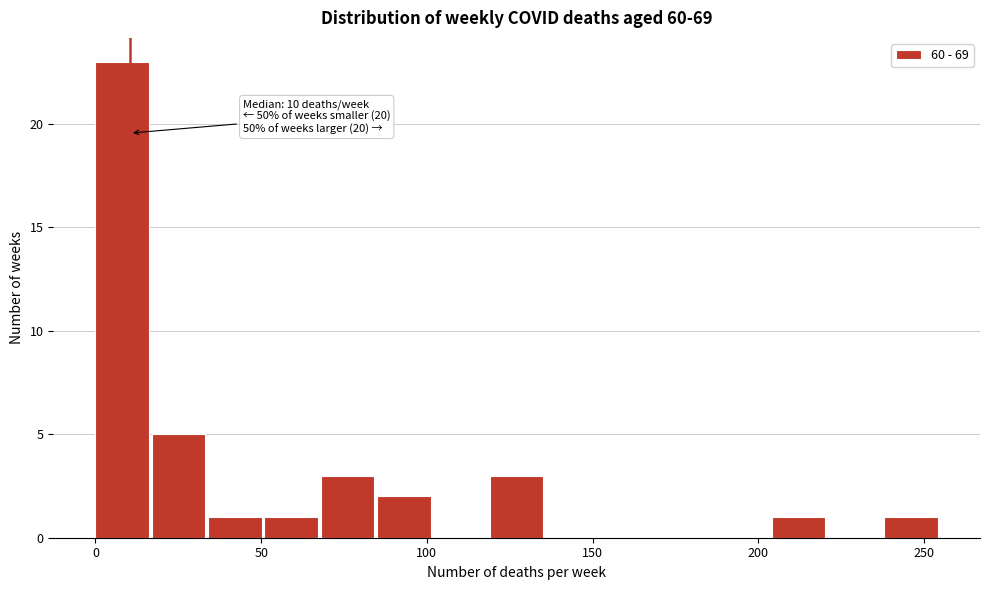

Read against the x-axis, roughly where is the centre of the tallest bar?

10